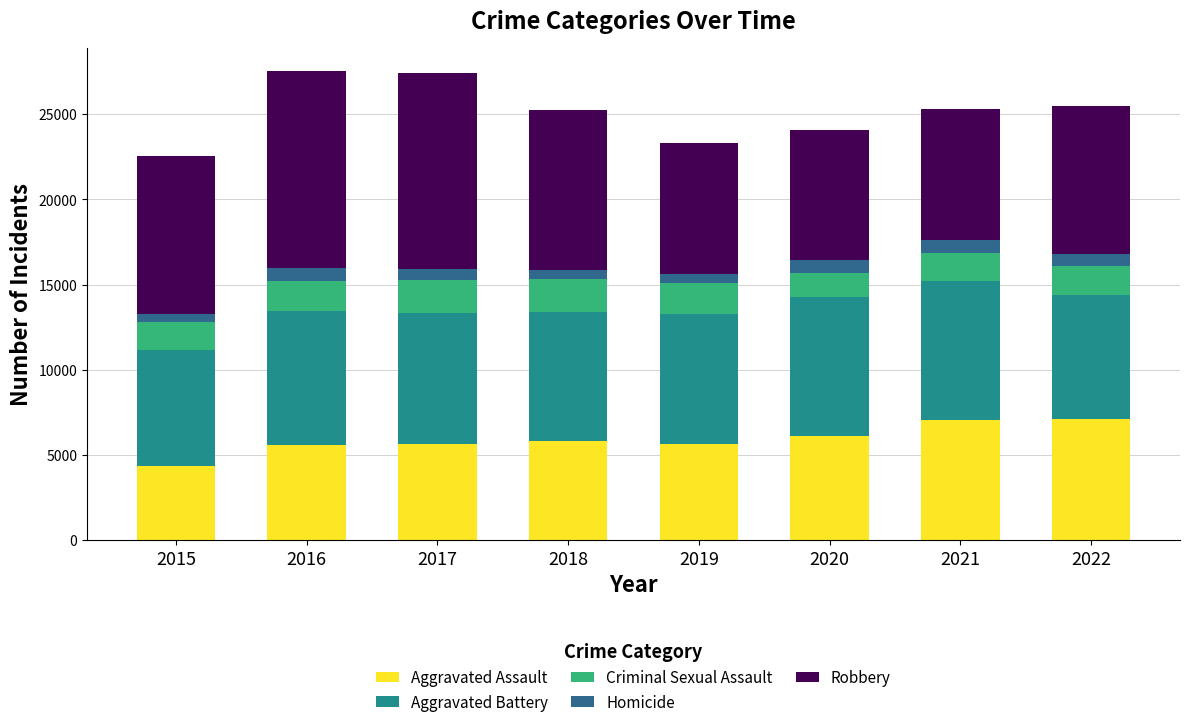

What is the maximum value for Aggravated Assault?

7095